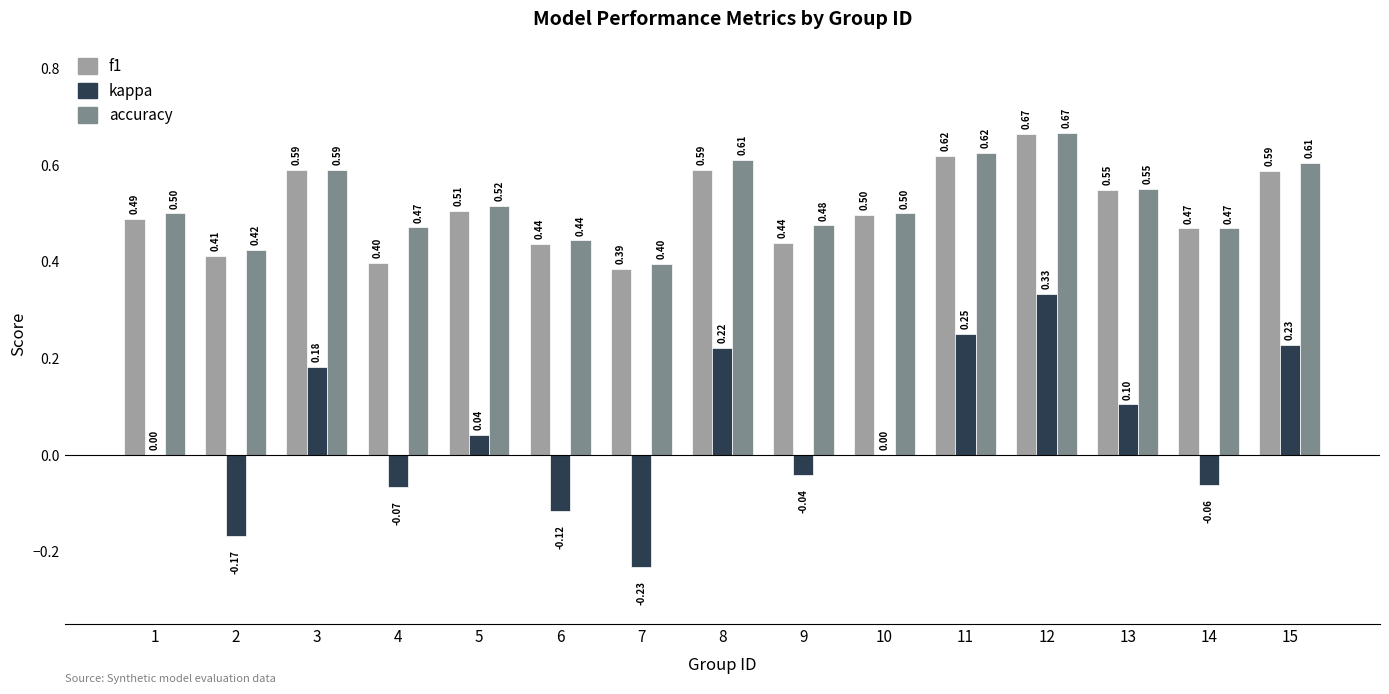

At which category is the sum across all series the highest?

12